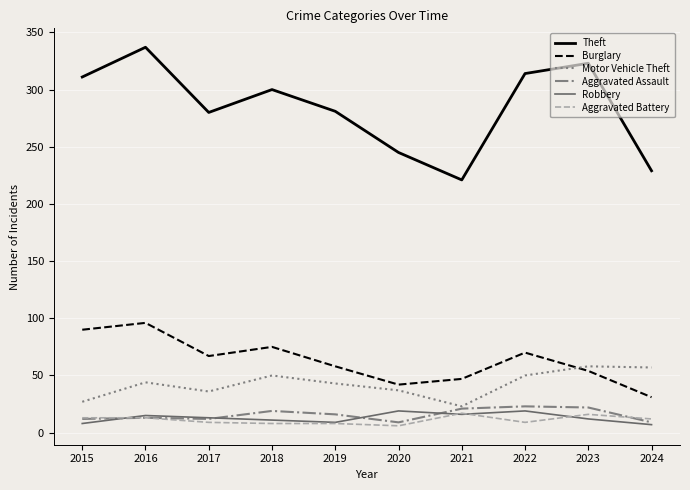

At how many categories does at least one series exceed 73?

10